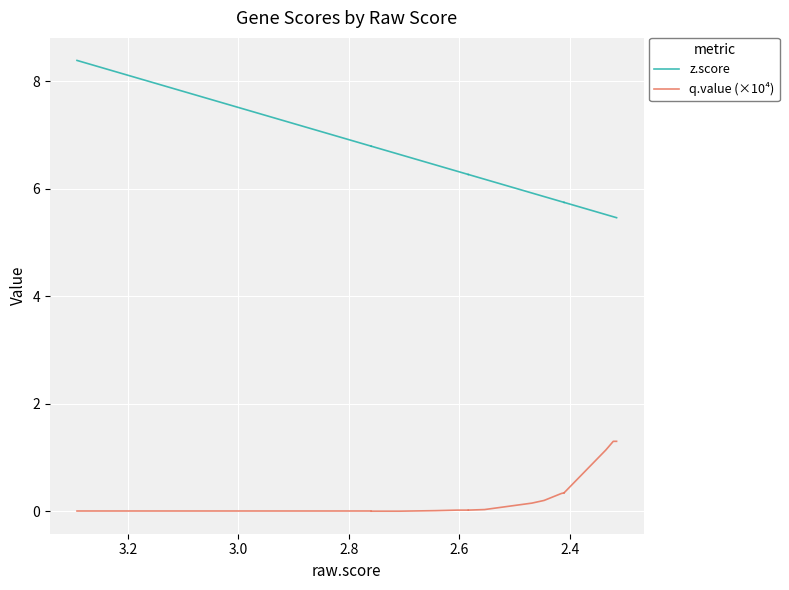

What is the value of the z.score point at the 1st from the left?

8.4